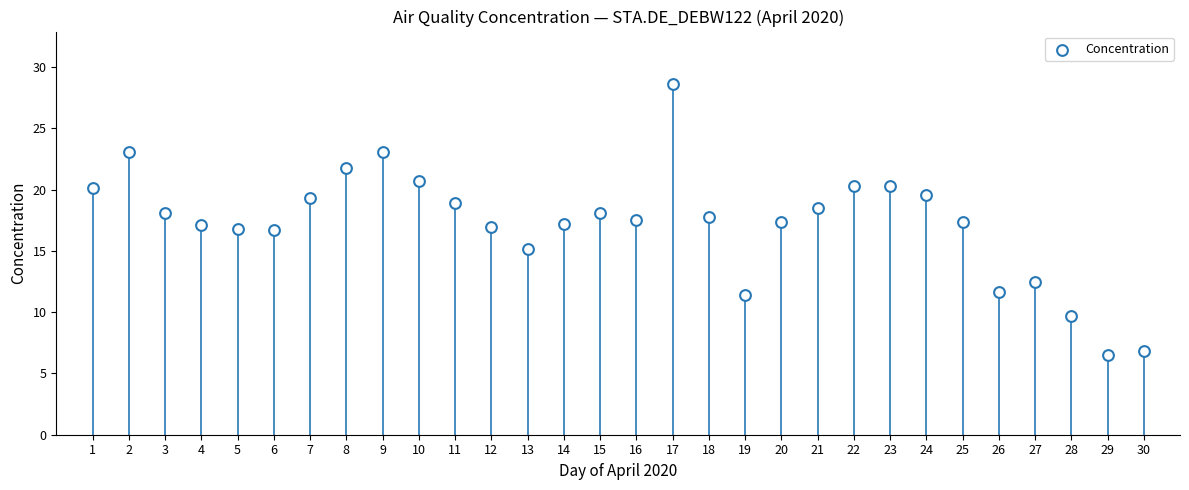

What is the range of Y values (max minus min)?

22.1